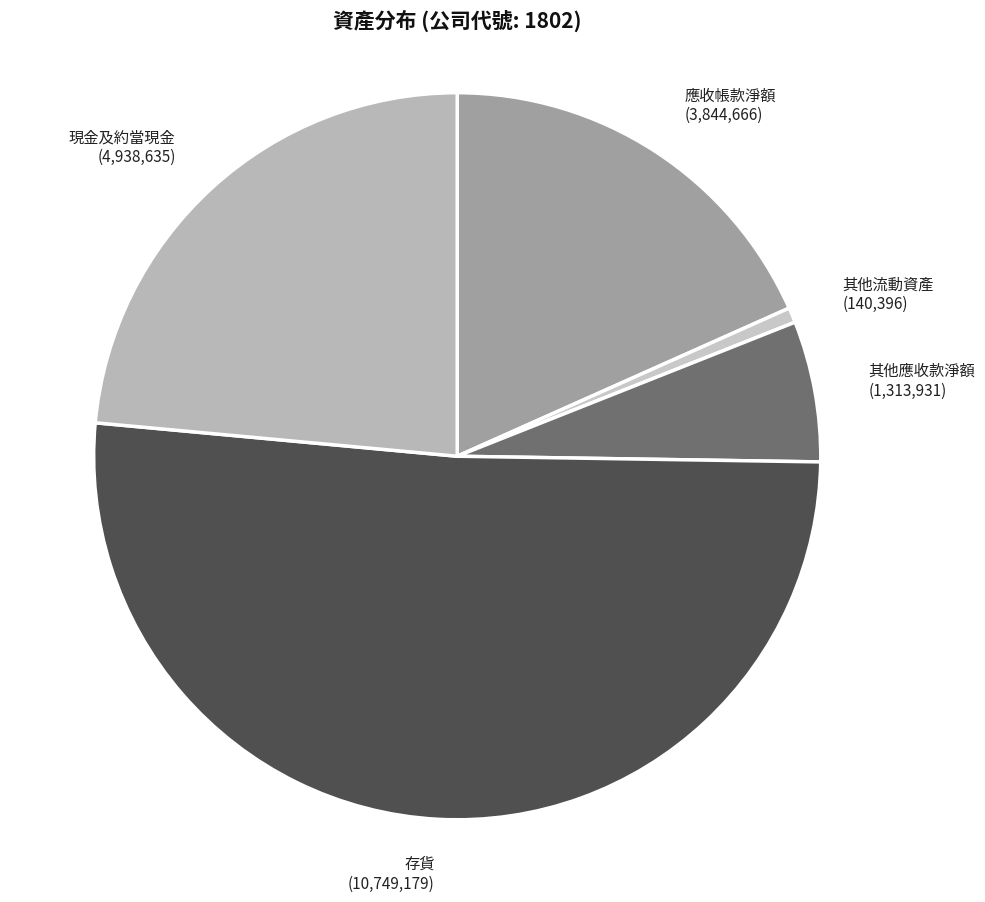

True or false: 現金及約當現金 accounts for 11% of the total.

False